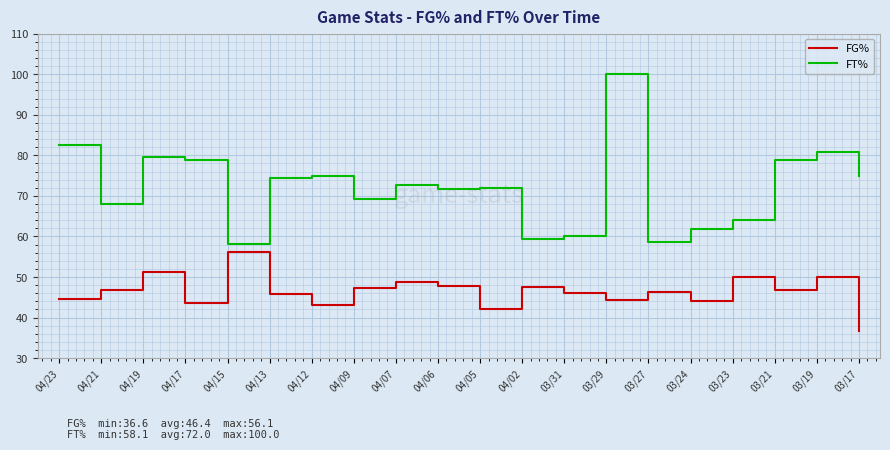

Read the FG% value at 04/23.

44.6